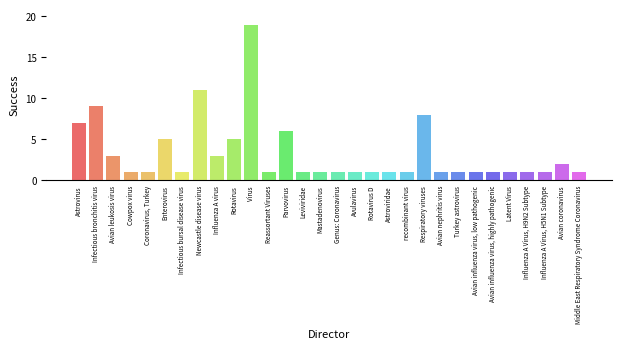

Count the number of categories in the chart.

30